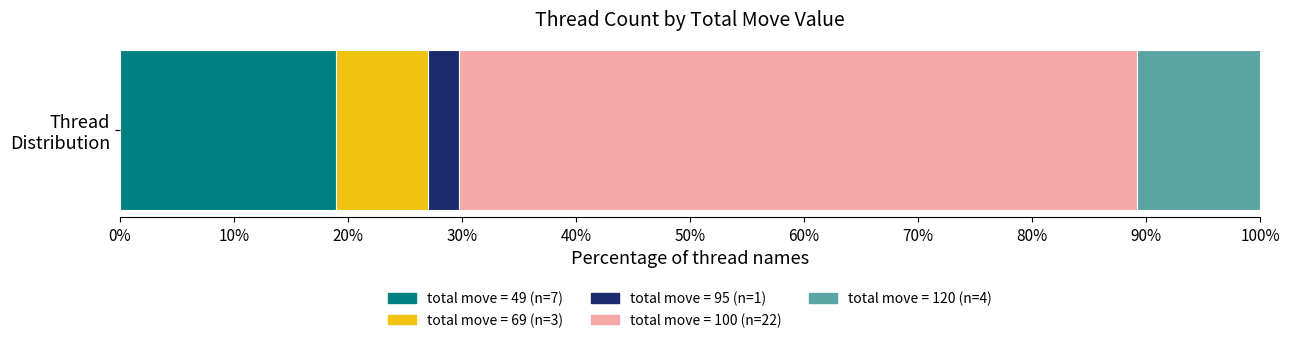

What is the highest value of the total move = 49 (n=7) series?

18.9